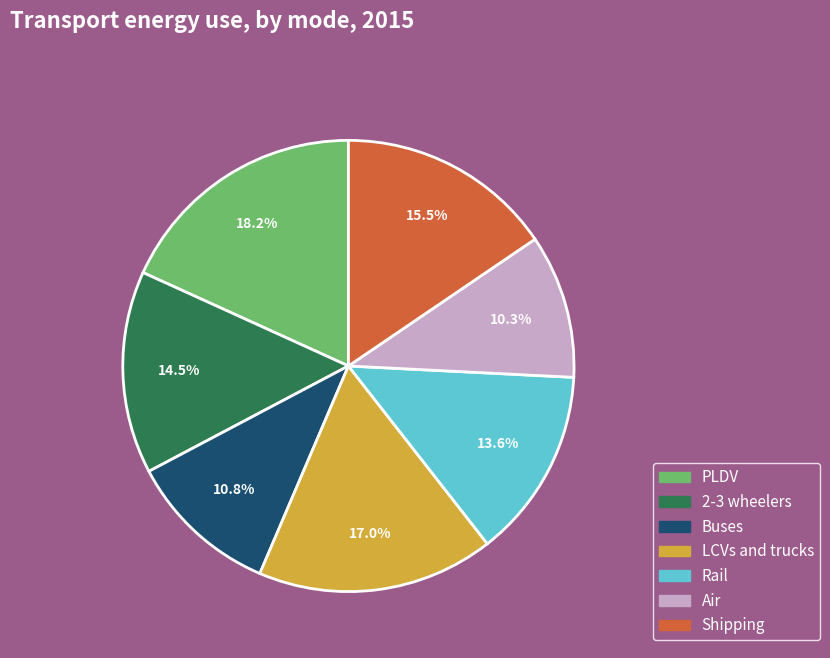

Combined, do PLDV and LCVs and trucks account for over 50%?

No